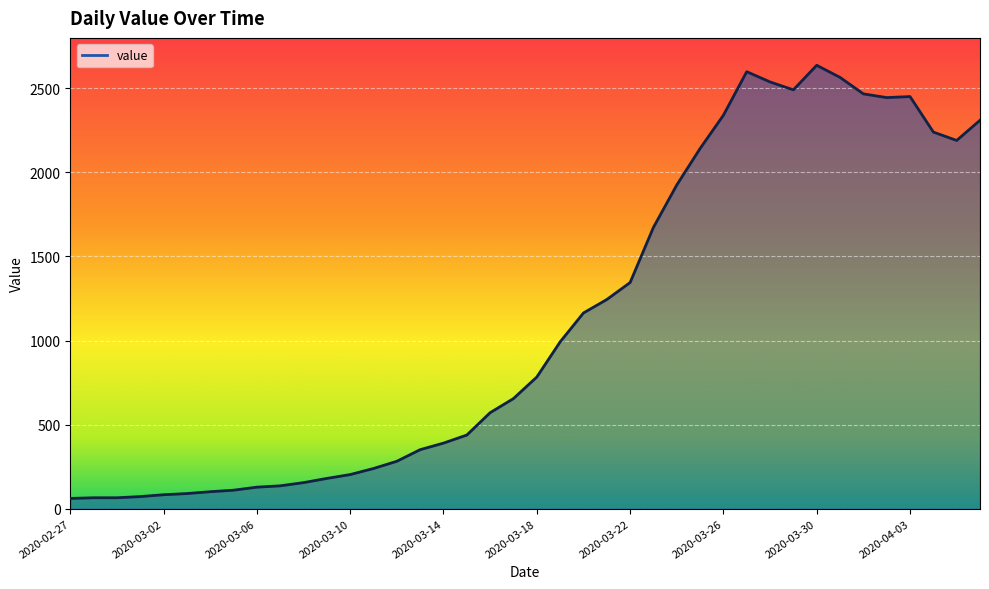

What is the smallest value displayed?

61